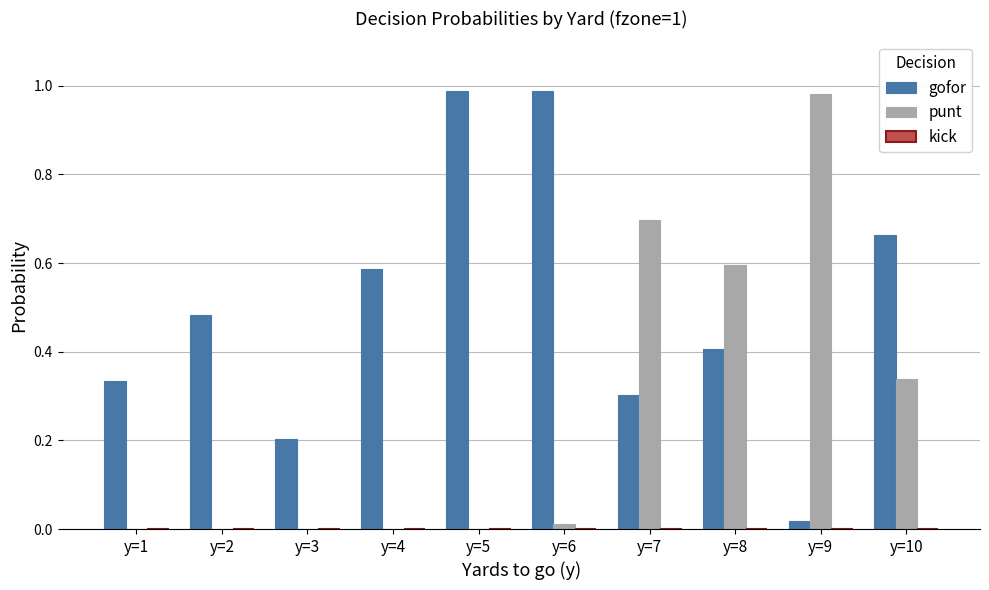

What is the sum of all punt values?

2.6